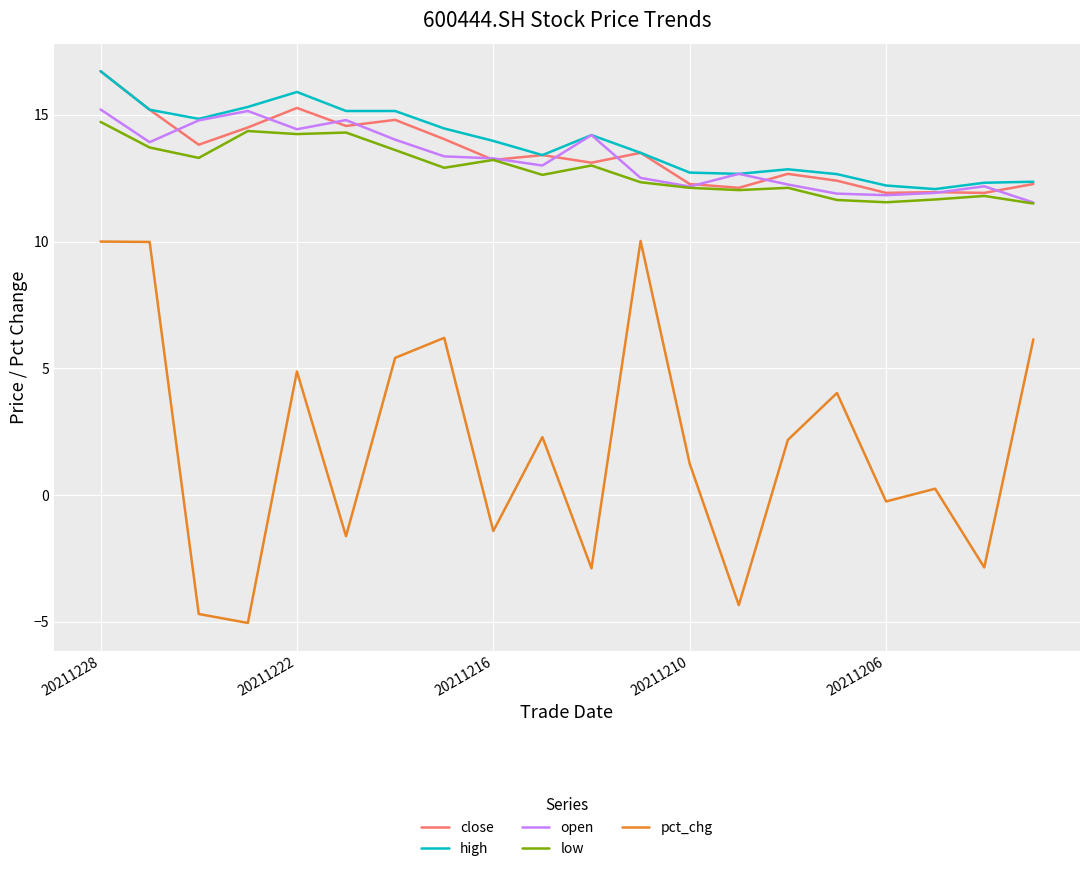

True or false: pct_chg and high cross at least once.

False